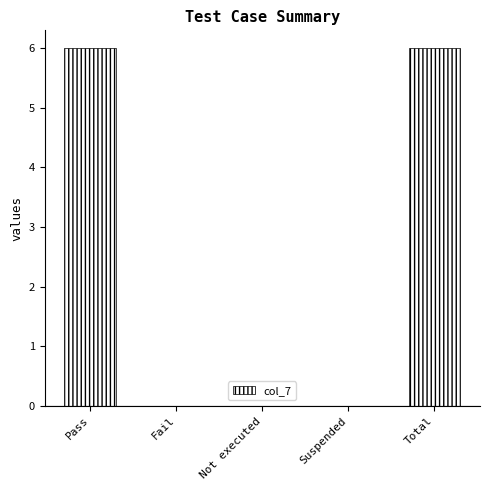

The chart shows a value of 0 at Suspended. True or false?

True